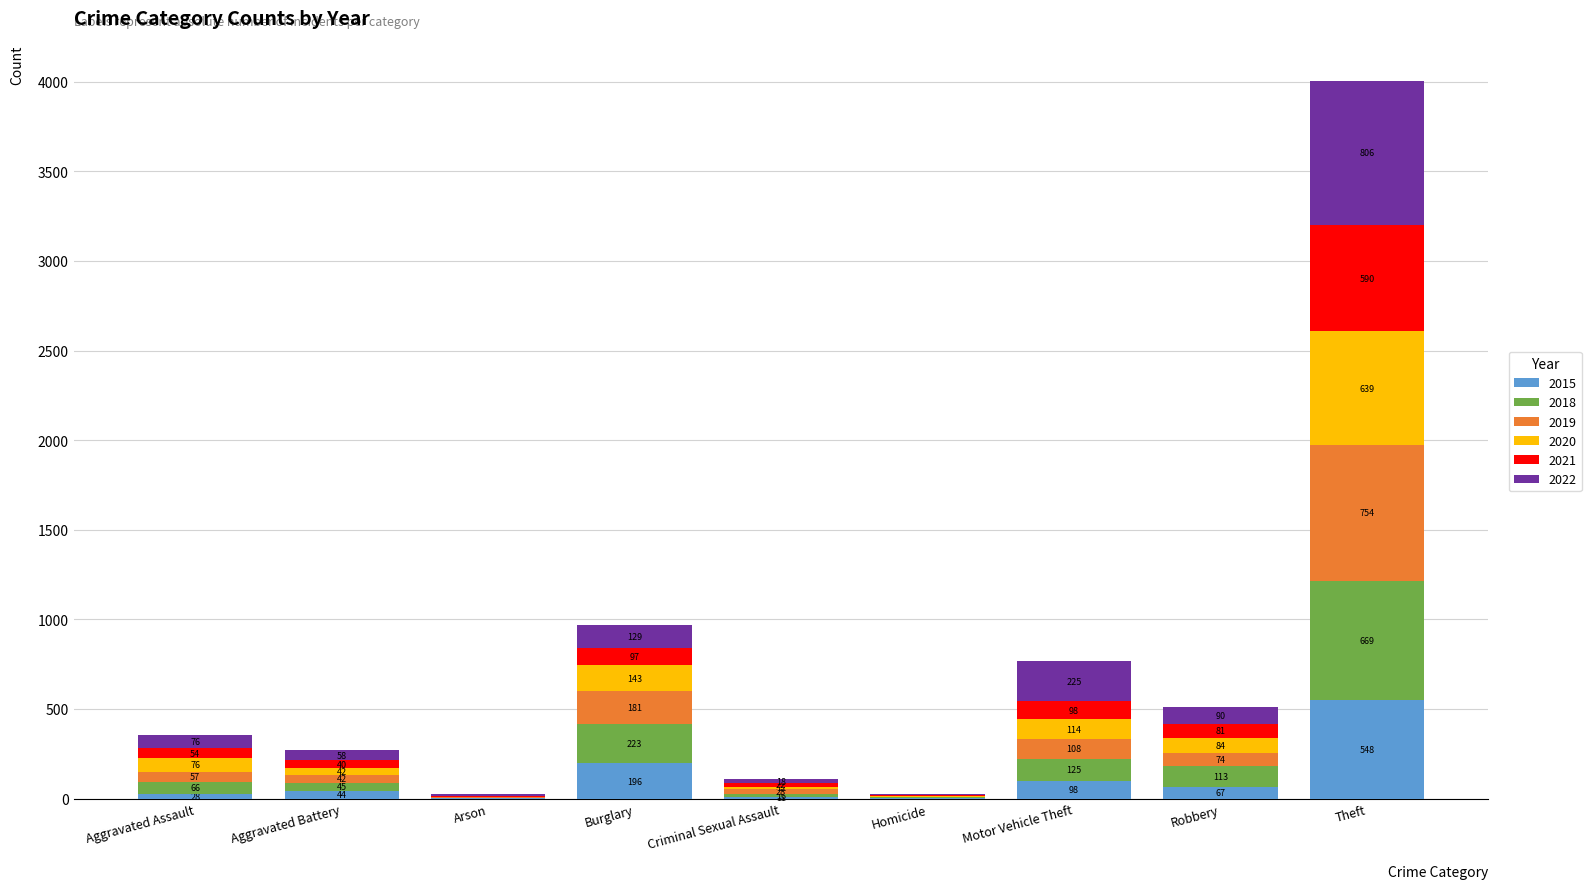

At which label is 2015 closest to 275?

Burglary